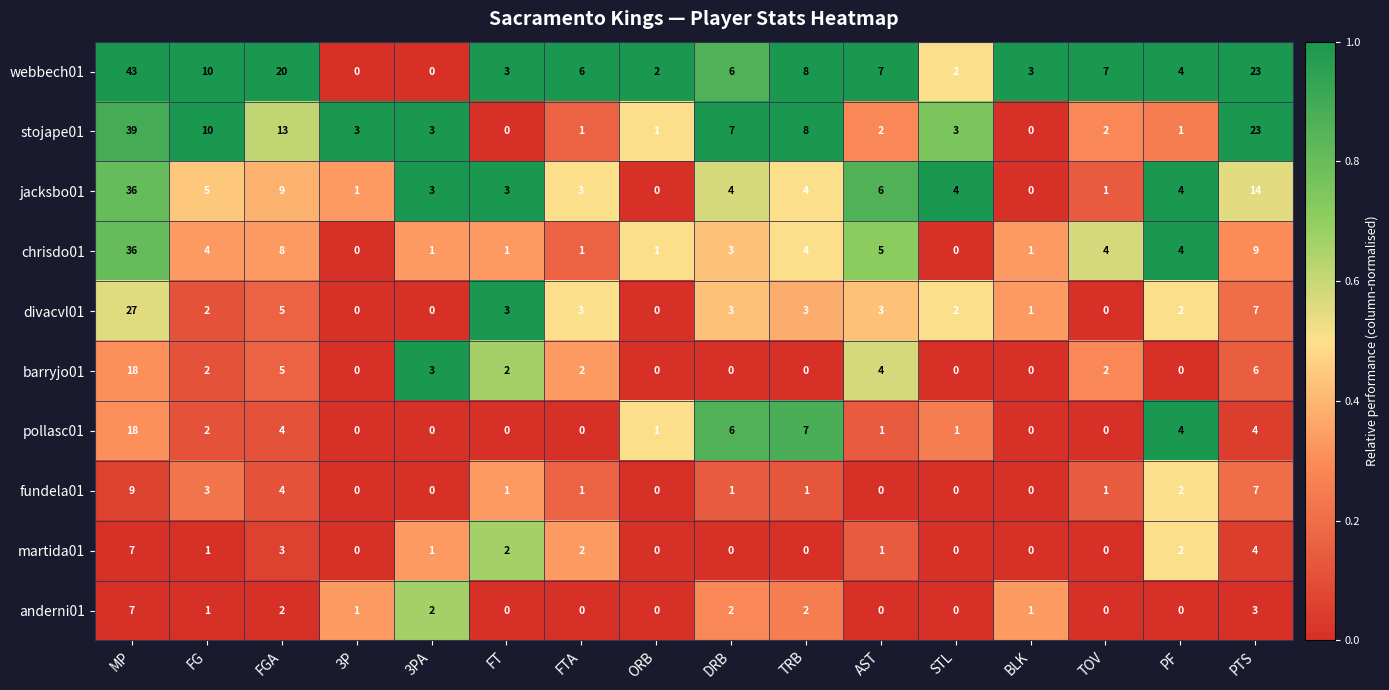

How many categories are shown in the chart?

16